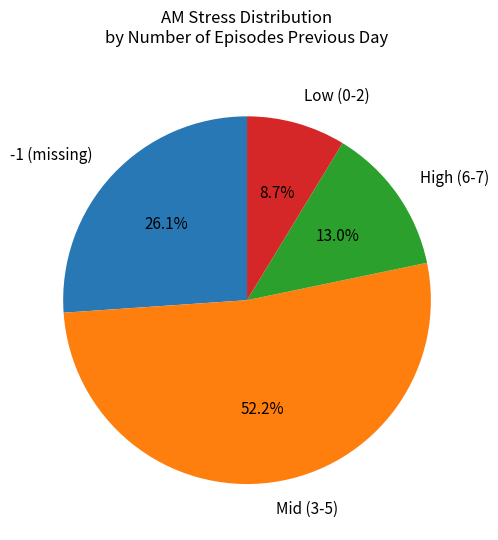

Is there any slice that represents more than half of the pie?

Yes